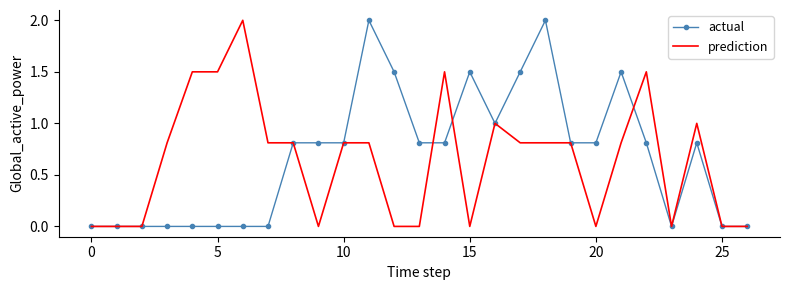

At which category is the sum across all series the highest?

11